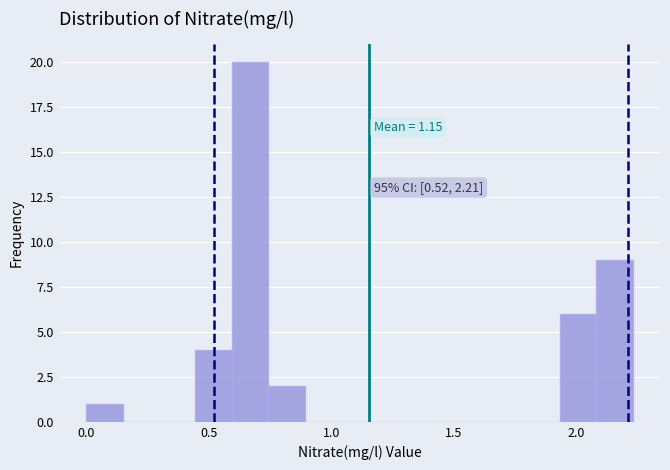

Read against the x-axis, roughly where is the centre of the tallest bar?

0.65